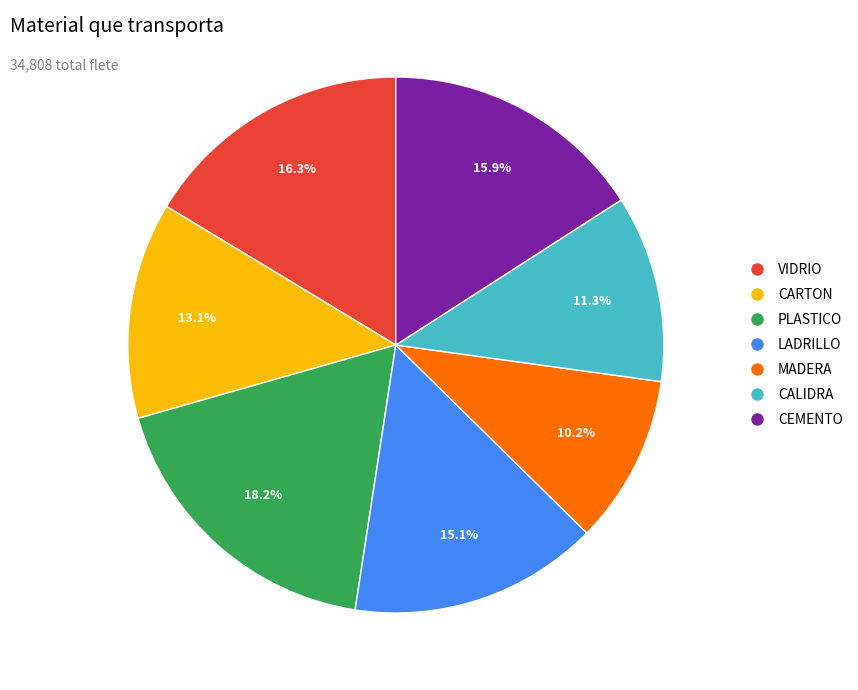

To the nearest percent, what portion does CALIDRA represent?

11%